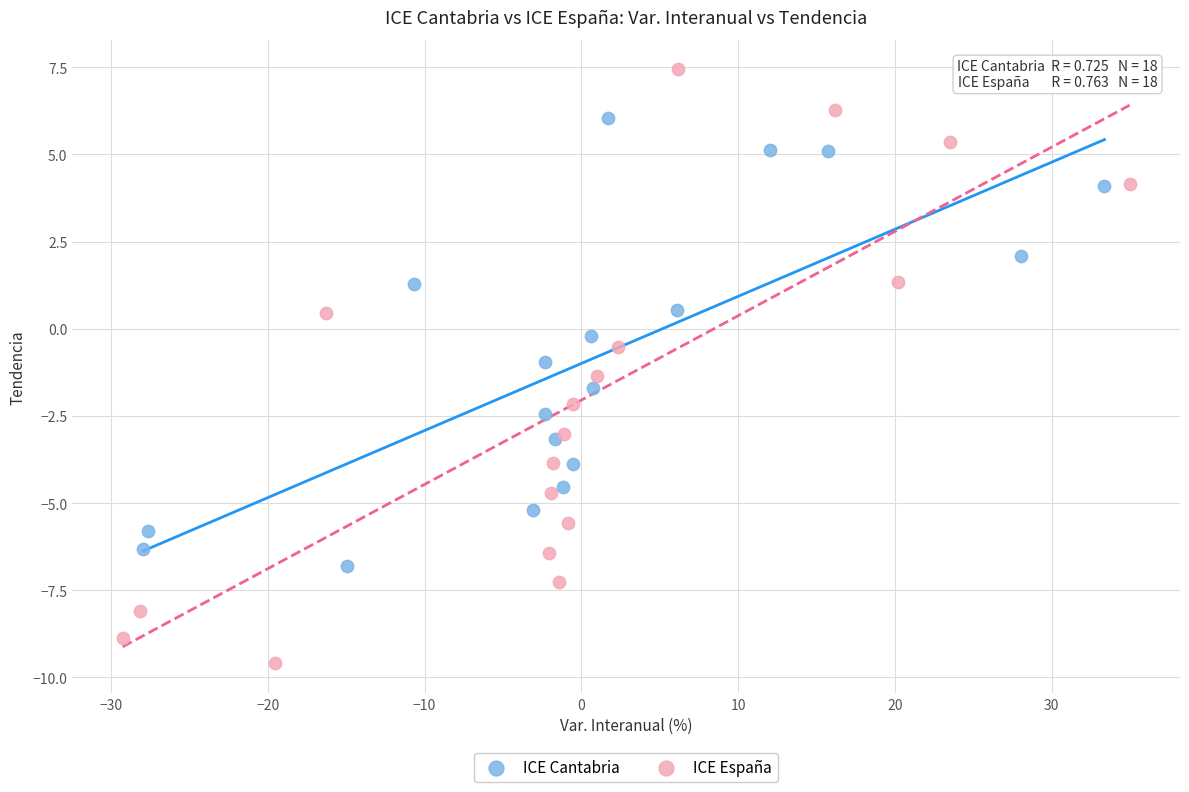

Which series contains the highest Y value?

ICE España